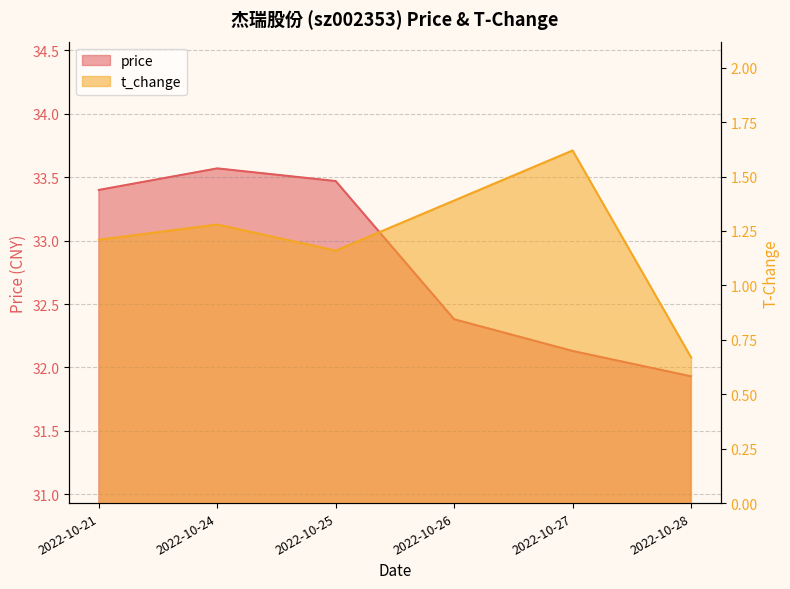

True or false: price has more than 0 interior local peaks.

True